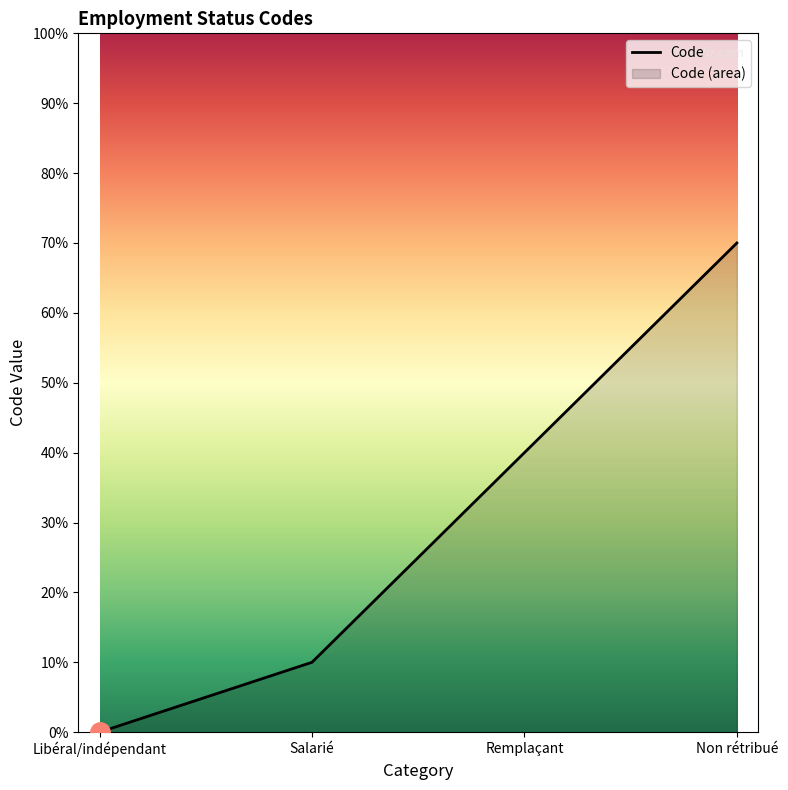

What position from the left is Libéral/indépendant?

1